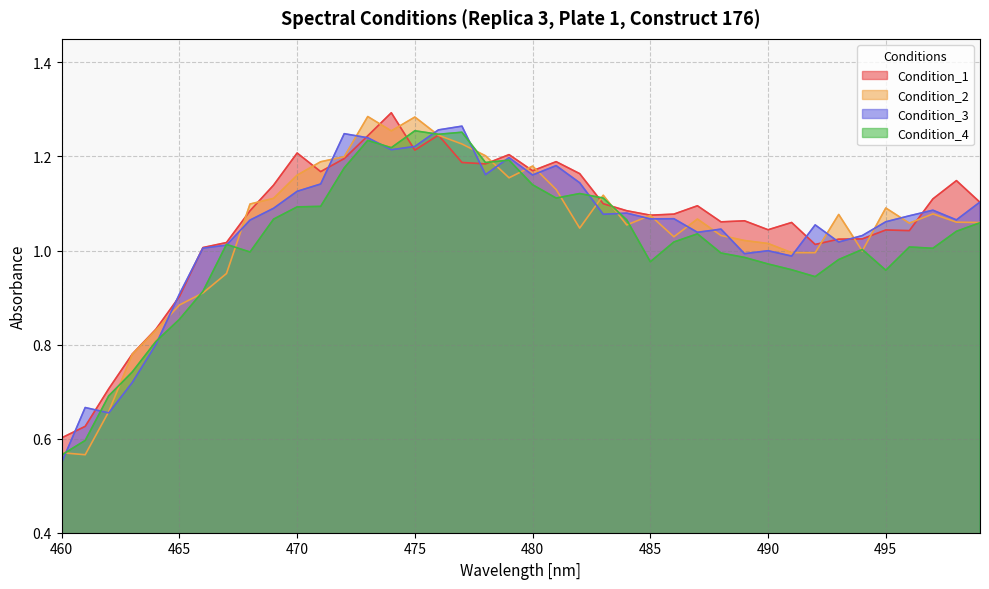

Reading left to right, list all the values displayed in this chart.

Condition_1: 460=0.6	461=0.6	462=0.7	463=0.8	464=0.8	465=0.9	466=1.0	467=1.0	468=1.1	469=1.1	470=1.2	471=1.2	472=1.2	473=1.2	474=1.3	475=1.2	476=1.2	477=1.2	478=1.2	479=1.2	480=1.2	481=1.2	482=1.2	483=1.1	484=1.1	485=1.1	486=1.1	487=1.1	488=1.1	489=1.1	490=1.0	491=1.1	492=1.0	493=1.0	494=1.0	495=1.0	496=1.0	497=1.1	498=1.1	499=1.1
Condition_2: 460=0.6	461=0.6	462=0.7	463=0.8	464=0.8	465=0.9	466=0.9	467=1.0	468=1.1	469=1.1	470=1.2	471=1.2	472=1.2	473=1.3	474=1.3	475=1.3	476=1.2	477=1.2	478=1.2	479=1.2	480=1.2	481=1.1	482=1.0	483=1.1	484=1.1	485=1.1	486=1.0	487=1.1	488=1.0	489=1.0	490=1.0	491=1.0	492=1.0	493=1.1	494=1.0	495=1.1	496=1.1	497=1.1	498=1.1	499=1.1
Condition_3: 460=0.5	461=0.7	462=0.7	463=0.7	464=0.8	465=0.9	466=1.0	467=1.0	468=1.1	469=1.1	470=1.1	471=1.1	472=1.2	473=1.2	474=1.2	475=1.2	476=1.3	477=1.3	478=1.2	479=1.2	480=1.2	481=1.2	482=1.1	483=1.1	484=1.1	485=1.1	486=1.1	487=1.0	488=1.0	489=1.0	490=1.0	491=1.0	492=1.1	493=1.0	494=1.0	495=1.1	496=1.1	497=1.1	498=1.1	499=1.1
Condition_4: 460=0.6	461=0.6	462=0.7	463=0.7	464=0.8	465=0.9	466=0.9	467=1.0	468=1.0	469=1.1	470=1.1	471=1.1	472=1.2	473=1.2	474=1.2	475=1.3	476=1.2	477=1.3	478=1.2	479=1.2	480=1.1	481=1.1	482=1.1	483=1.1	484=1.1	485=1.0	486=1.0	487=1.0	488=1.0	489=1.0	490=1.0	491=1.0	492=0.9	493=1.0	494=1.0	495=1.0	496=1.0	497=1.0	498=1.0	499=1.1